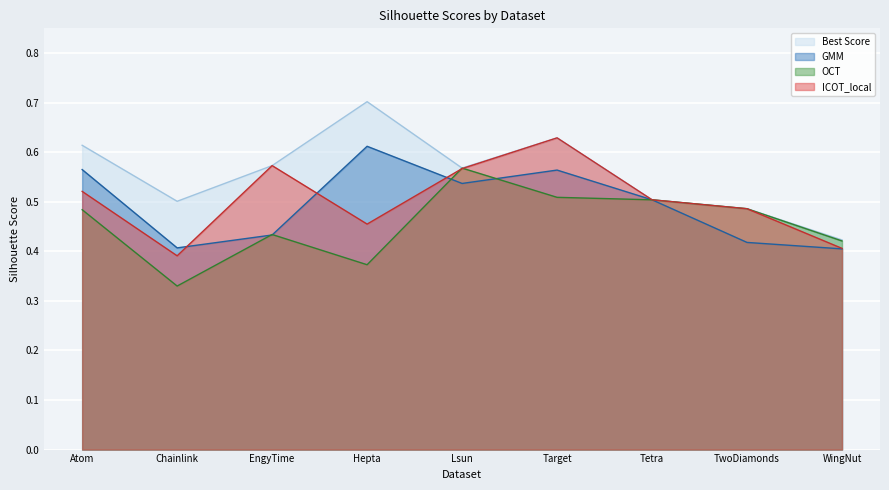

How many interior local valleys does the OCT series have?

2